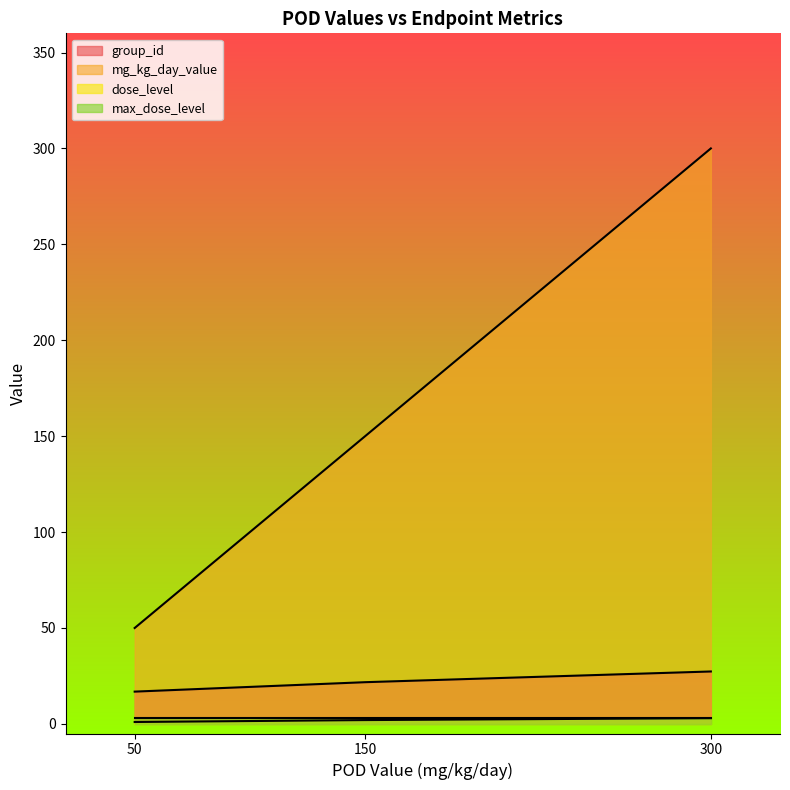

Rank the series by their maximum value, from highest to lowest.

mg_kg_day_value, group_id, dose_level, max_dose_level